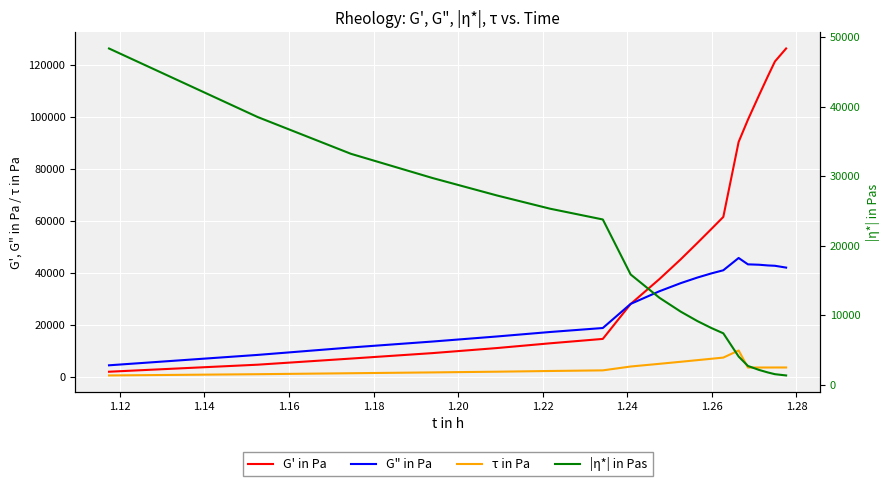

What is the difference between the maximum and minimum values in the τ in Pa series?

9607.9